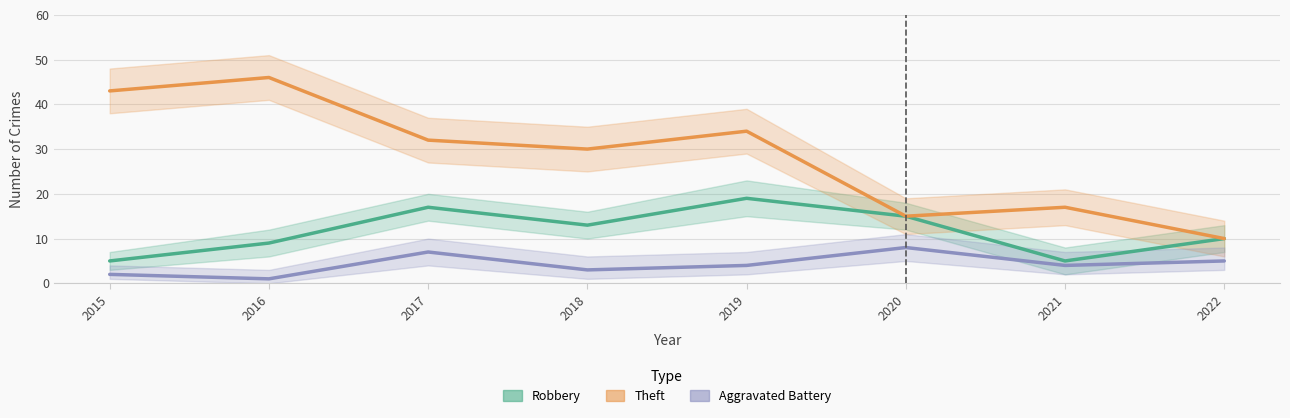

What is the value of the Robbery point at the 5th from the left?

19